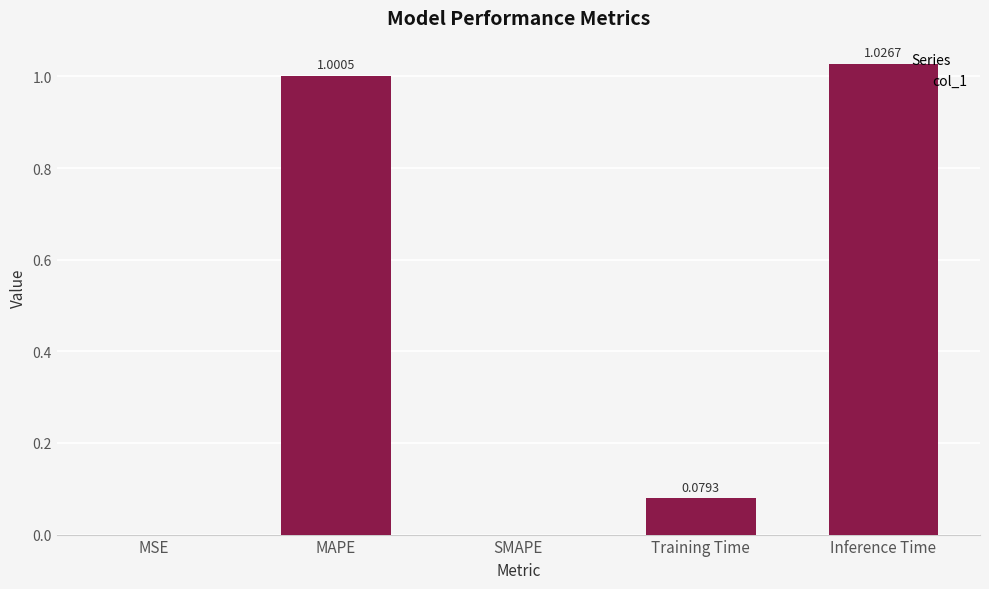

What is the sum of all values?

2.1